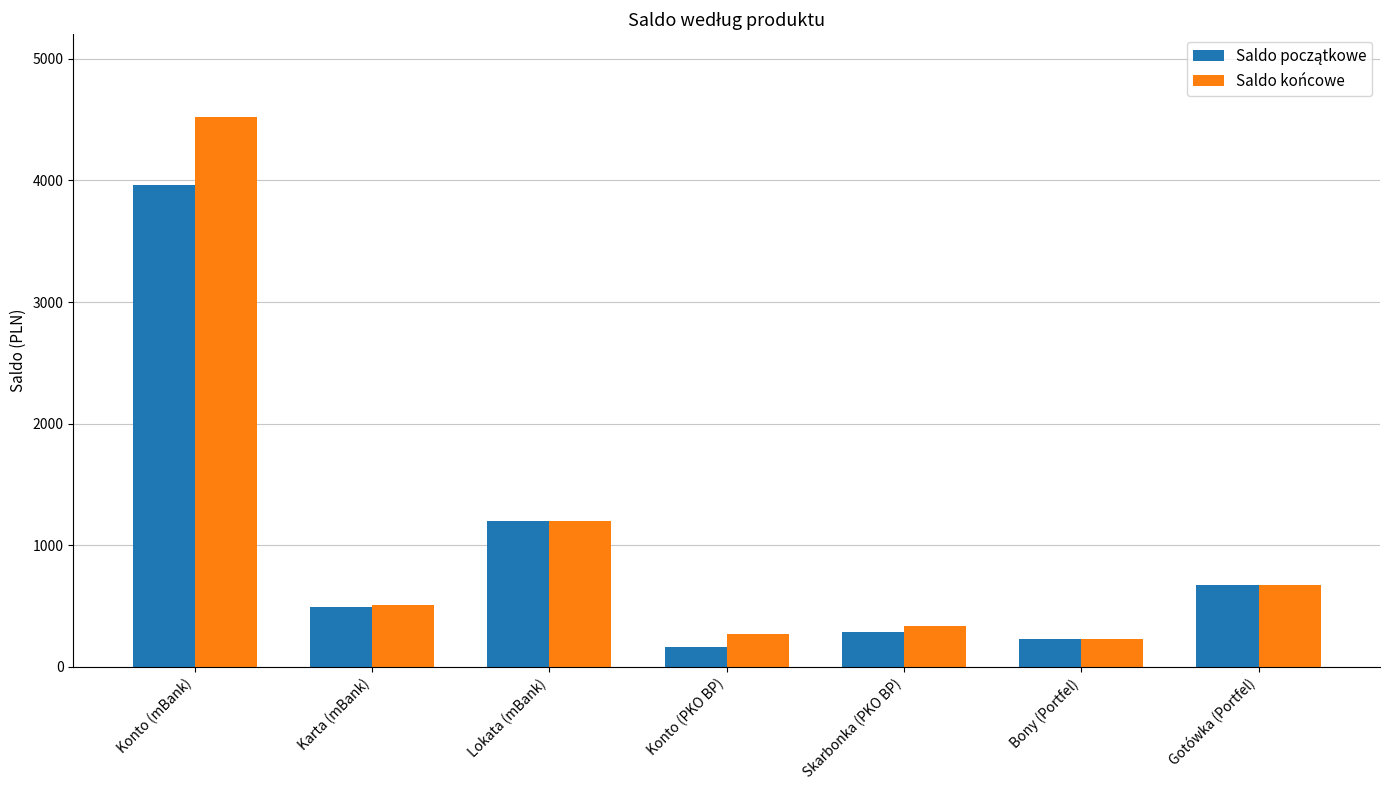

What is the label of the 2nd bar from the right?

Bony (Portfel)